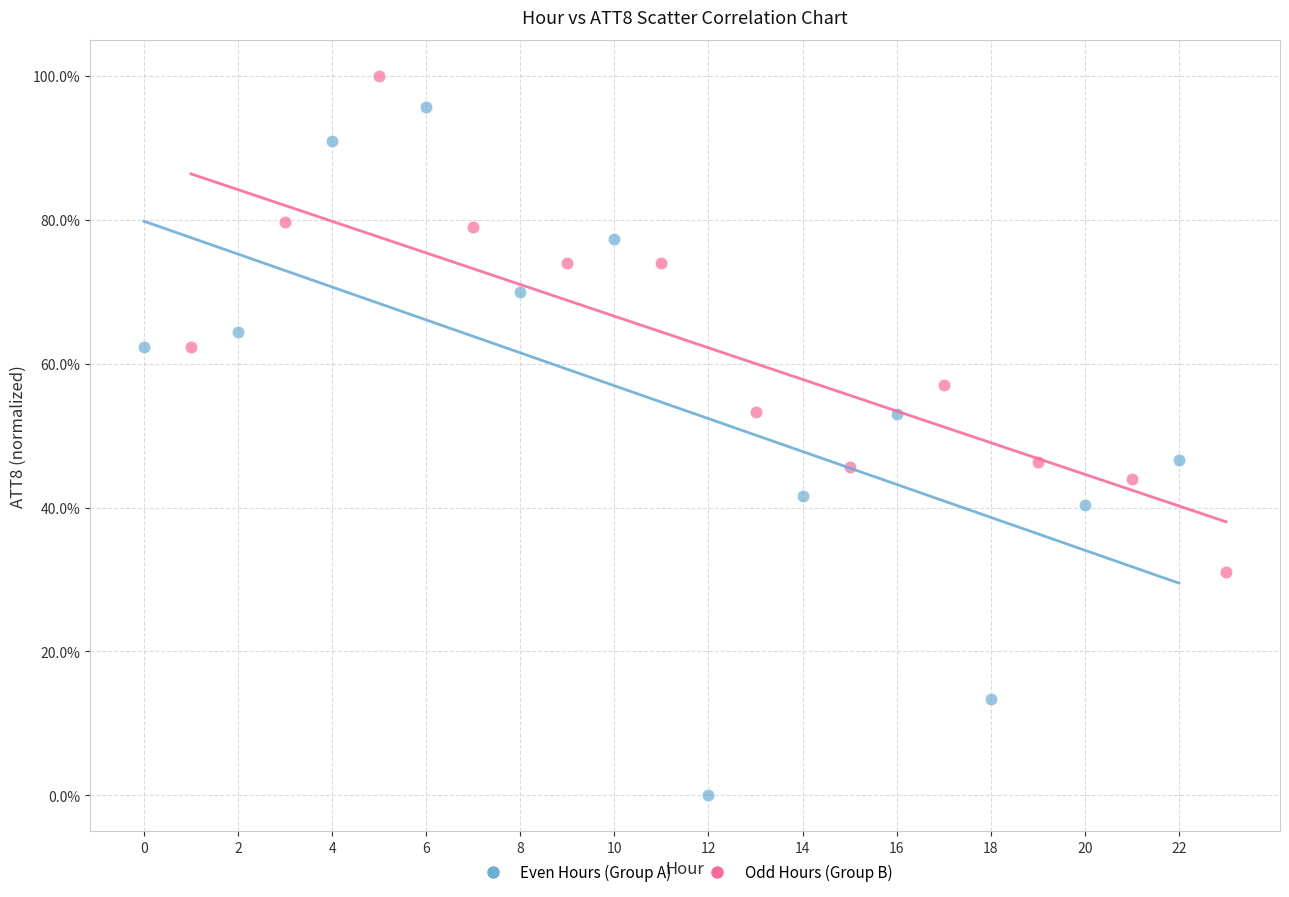

What are all the series names shown in the legend?

Even Hours (Group A), Odd Hours (Group B)